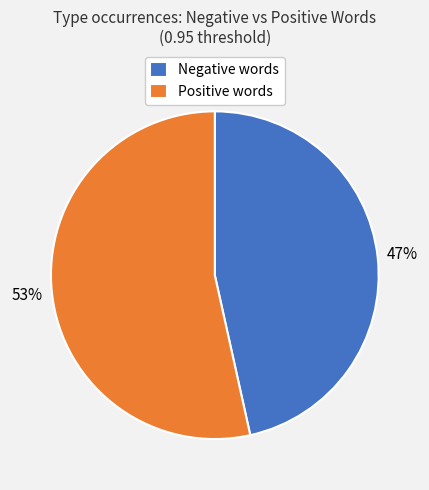

To the nearest percent, what is the average slice percentage?

50%